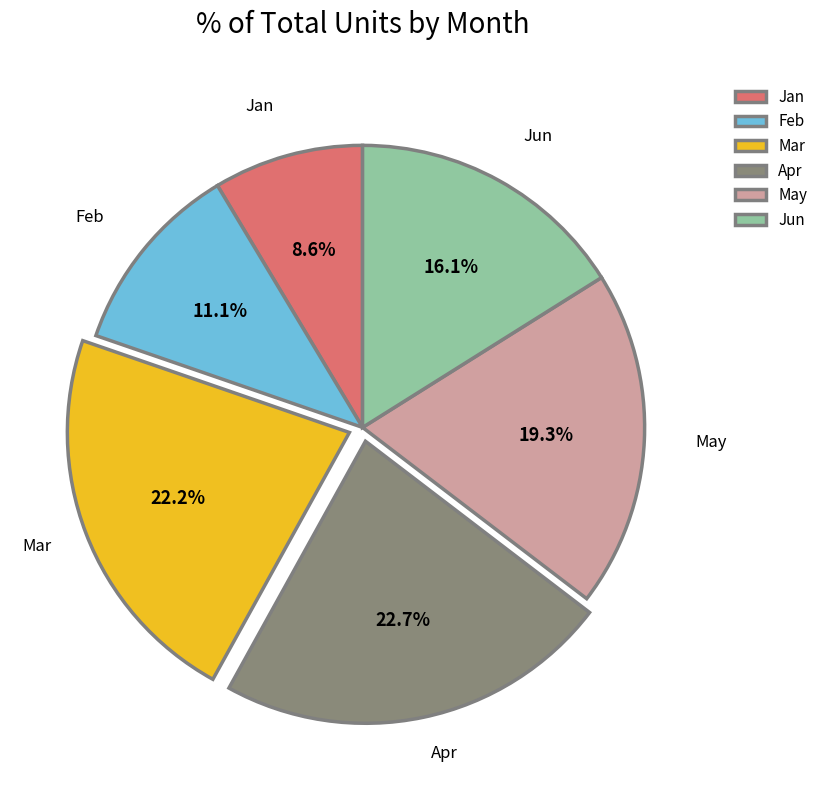

Is there any slice that represents more than half of the pie?

No